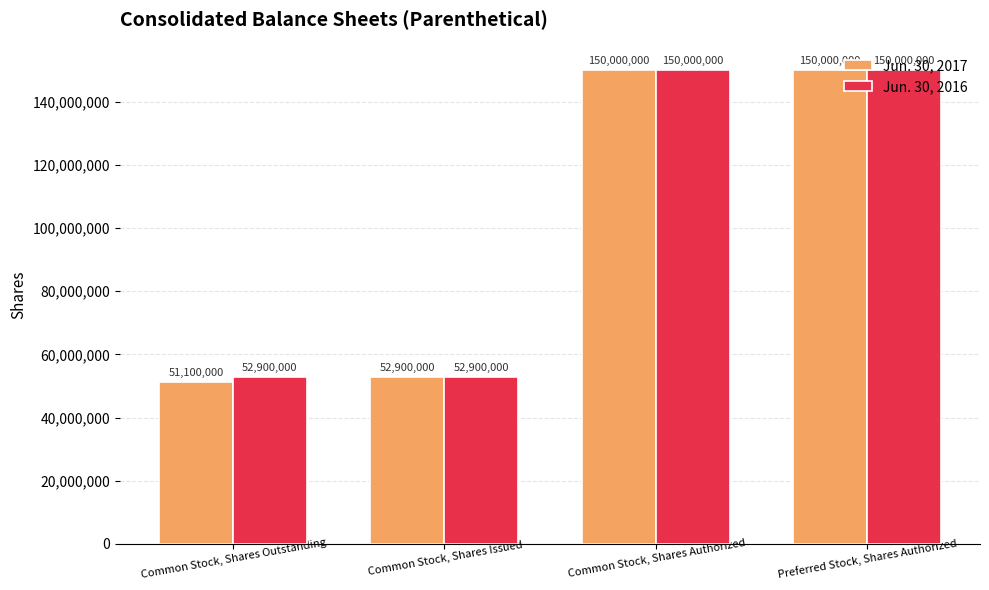

Reading left to right, extract all data points from this chart.

Jun. 30, 2017: Common Stock, Shares Outstanding=51100000	Common Stock, Shares Issued=52900000	Common Stock, Shares Authorized=150000000	Preferred Stock, Shares Authorized=150000000
Jun. 30, 2016: Common Stock, Shares Outstanding=52900000	Common Stock, Shares Issued=52900000	Common Stock, Shares Authorized=150000000	Preferred Stock, Shares Authorized=150000000